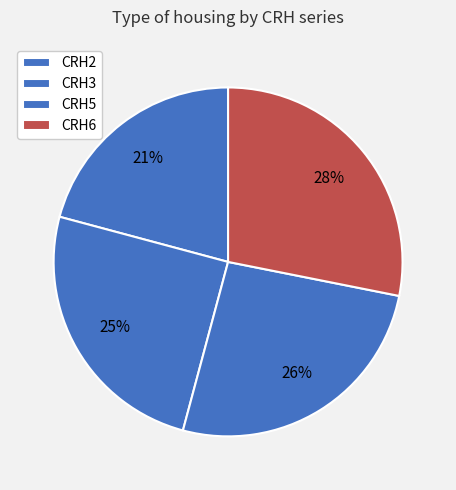

True or false: CRH3 accounts for 25% of the total.

True